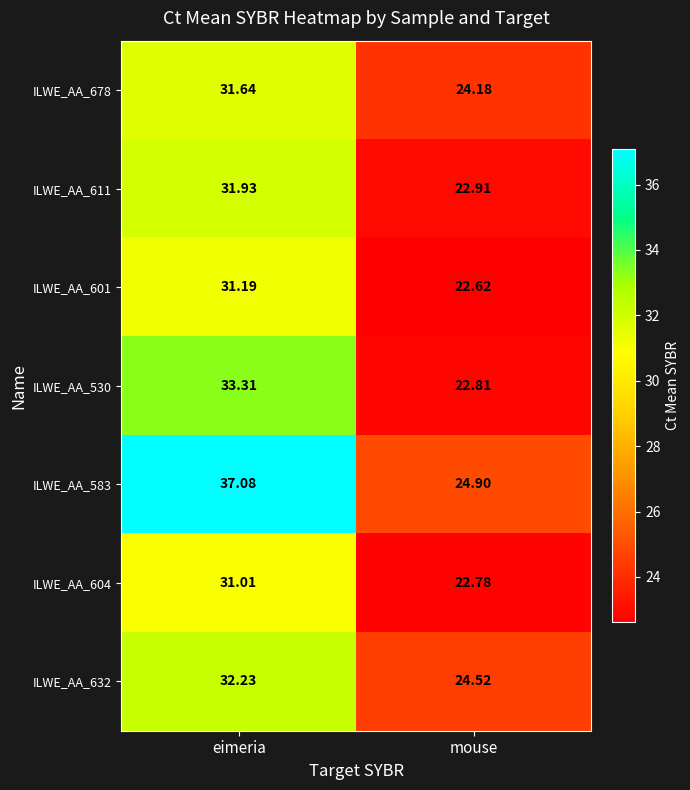

At which label does ILWE_AA_611 reach its minimum?

mouse